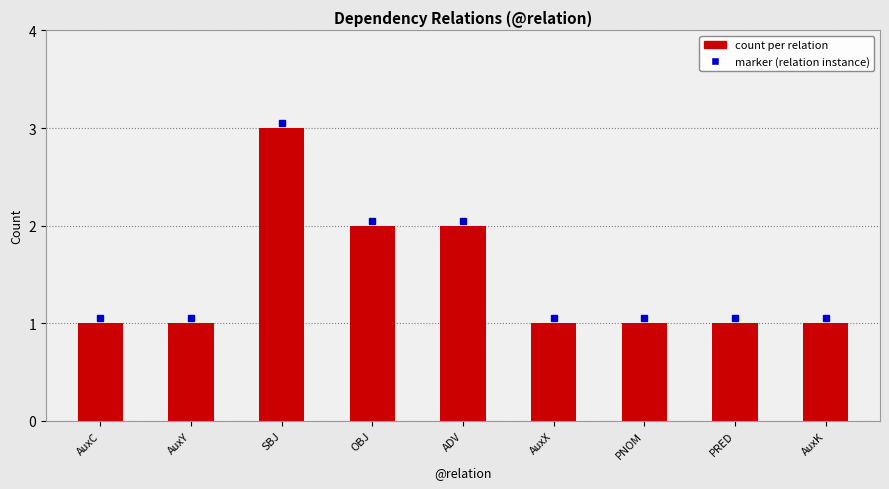

What is the greatest value displayed?

3